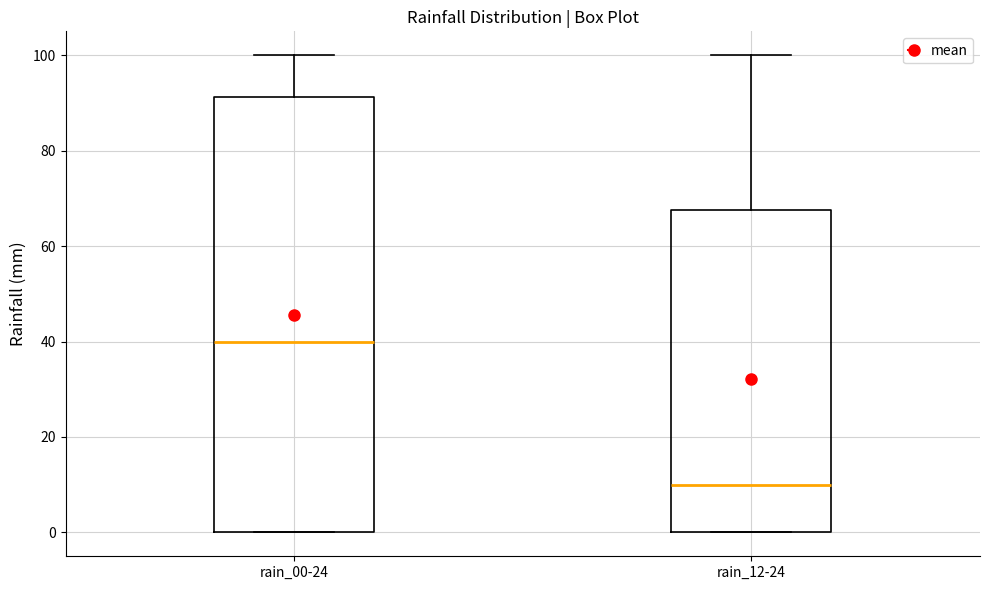

Which box is the tallest, from its lower edge to its upper edge?

rain_00-24